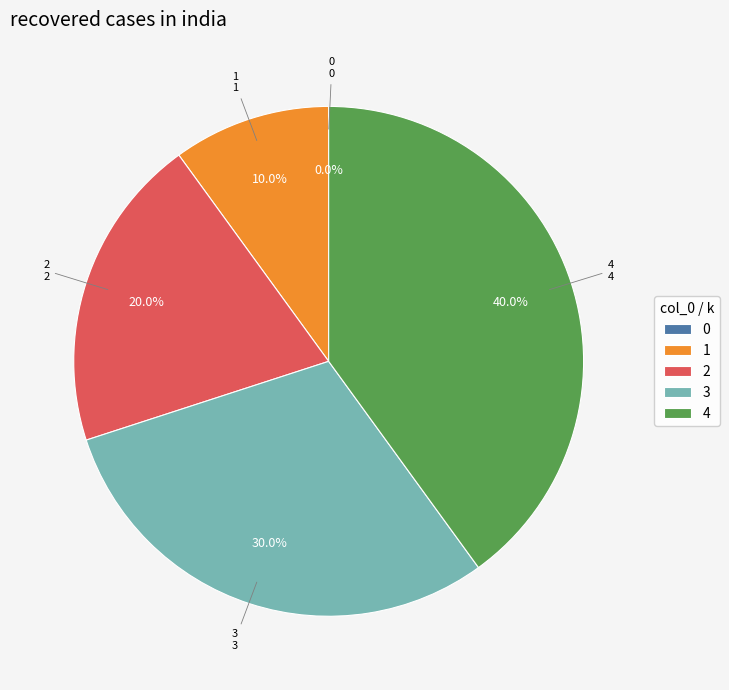

The 3 slice represents 39% of the pie. True or false?

False